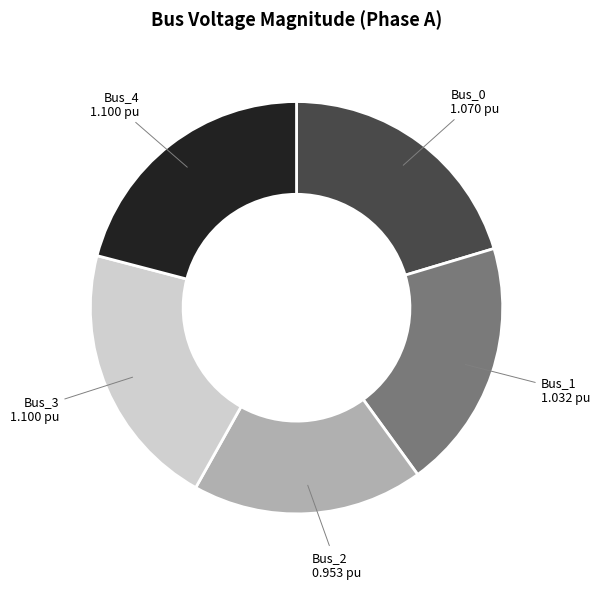

Does any single category account for the majority?

No